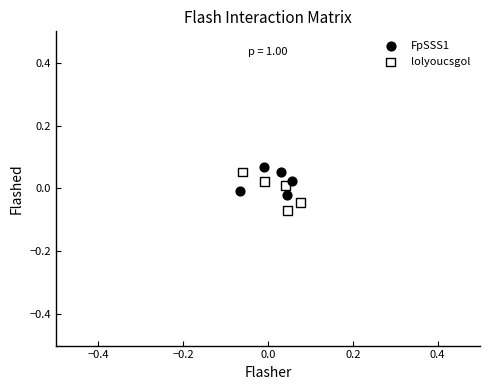

Which series reaches the minimum Y coordinate?

lolyoucsgol